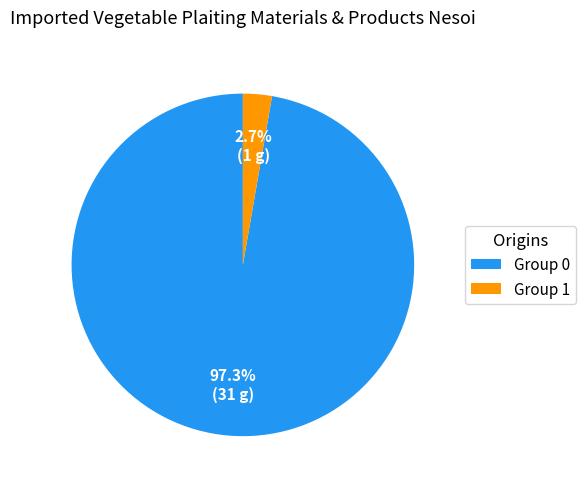

Which has a higher value, Group 1 or Group 0?

Group 0